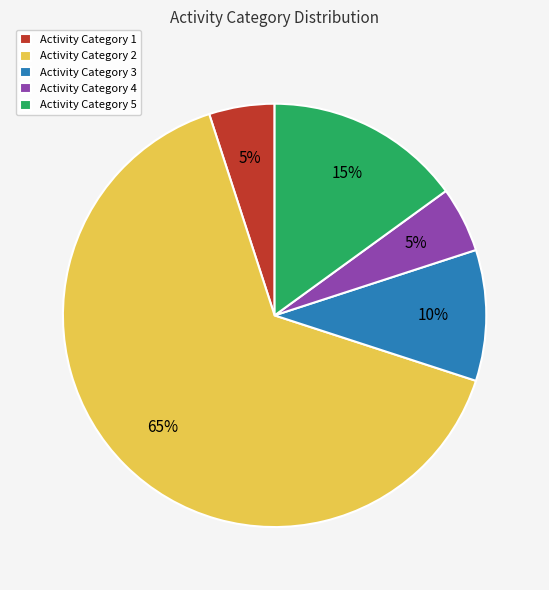

Which slice represents more than half of the pie?

Activity Category 2